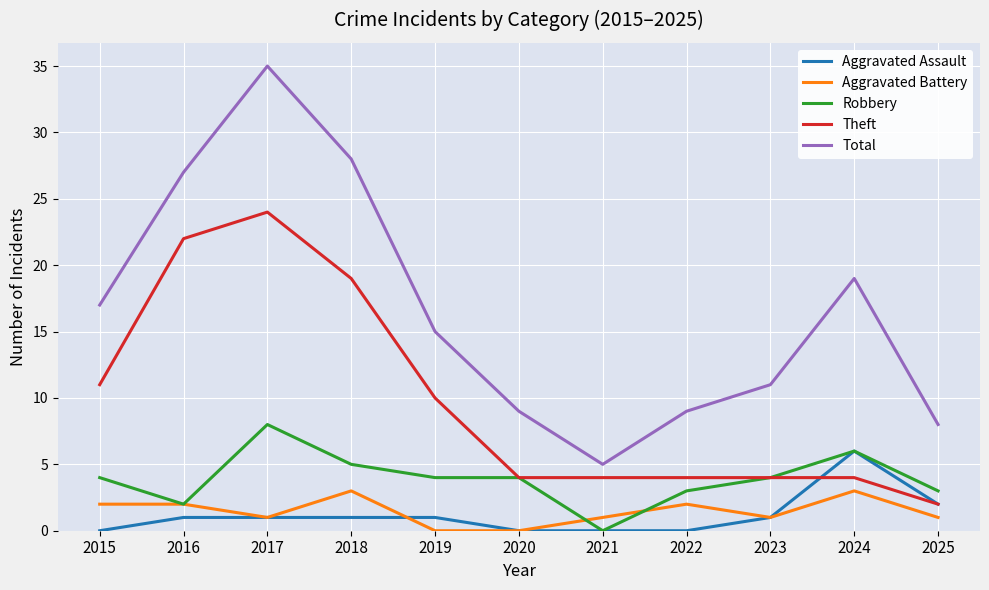

The Robbery series shows 8 at 2024. True or false?

False